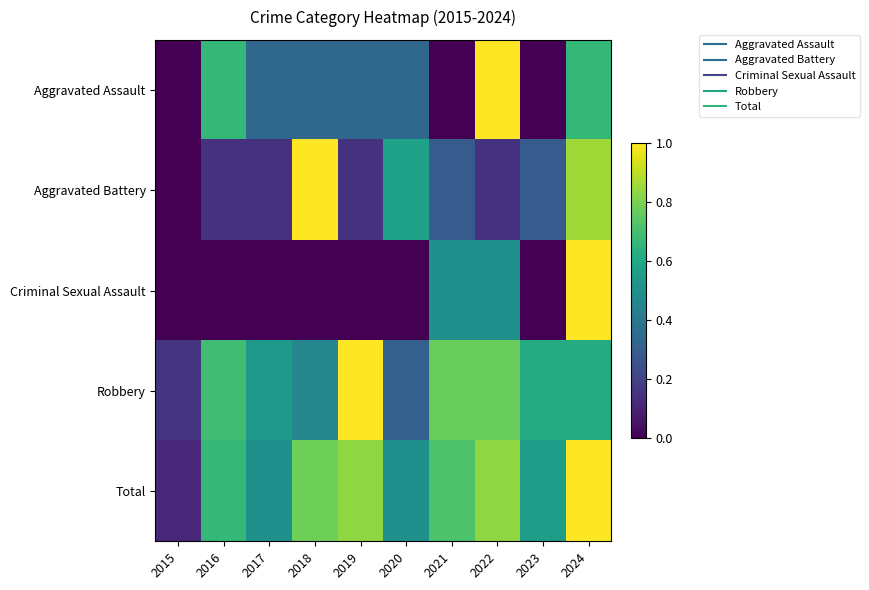

How many data points does each series have?

10